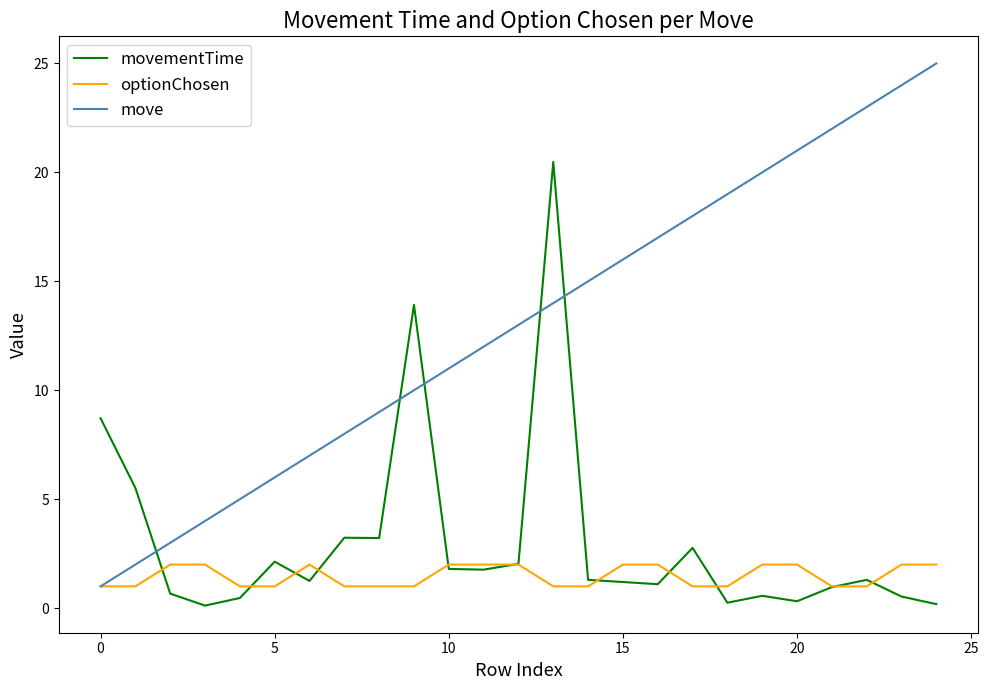

Which series has the widest spread of values?

move